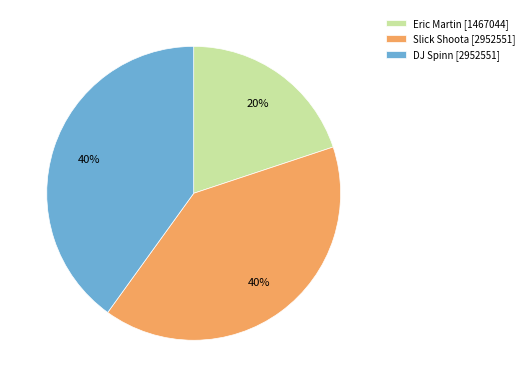

Is there any slice that represents more than half of the pie?

No